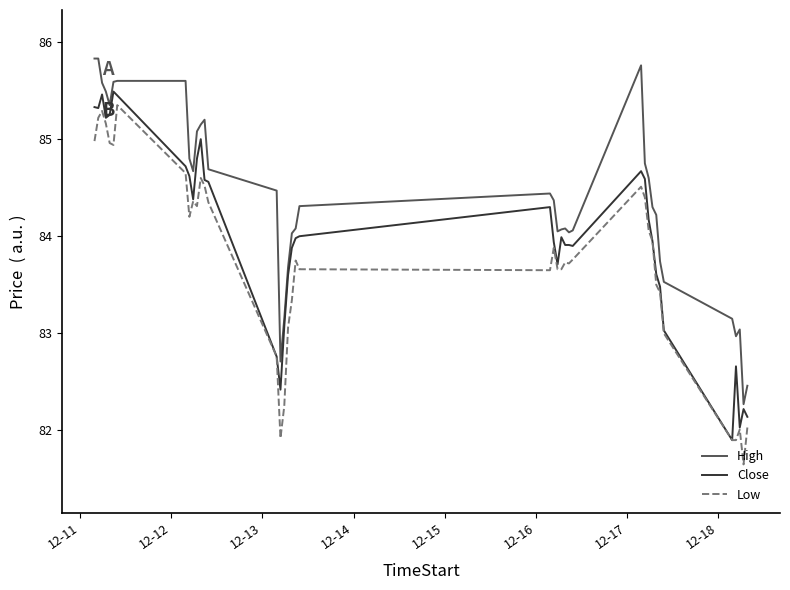

What is the greatest value displayed?

85.8